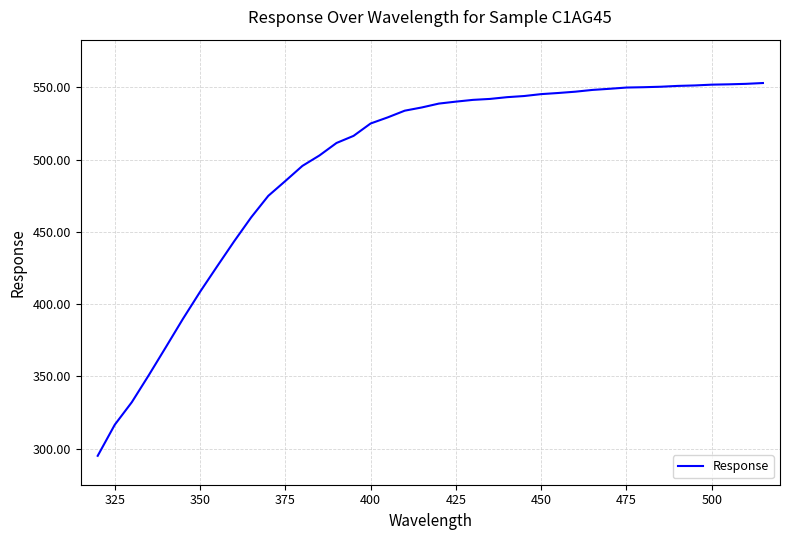

What is the difference between the maximum and minimum values?

258.0